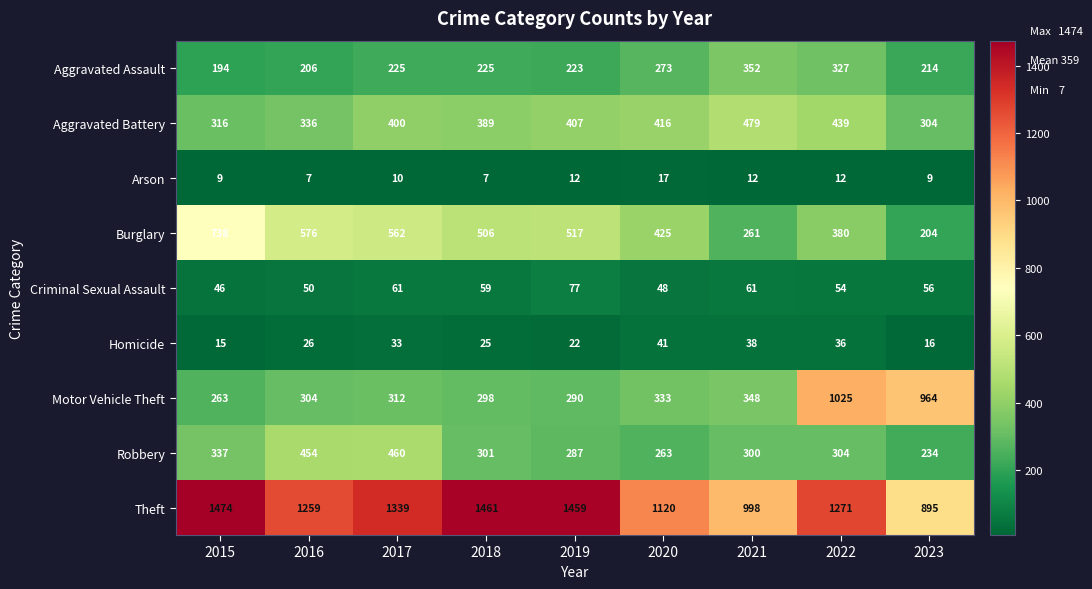

At which label is Aggravated Assault closest to 273?

2020